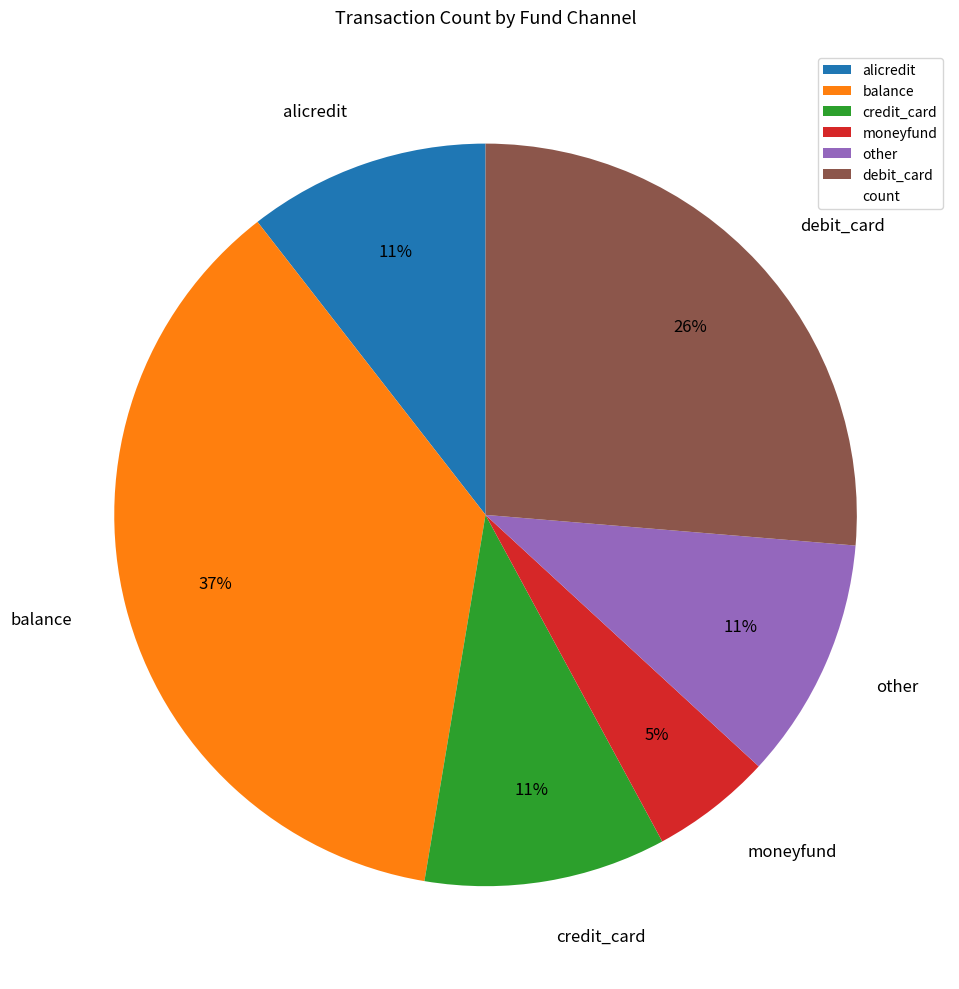

Is the sum of moneyfund and credit_card greater than half?

No